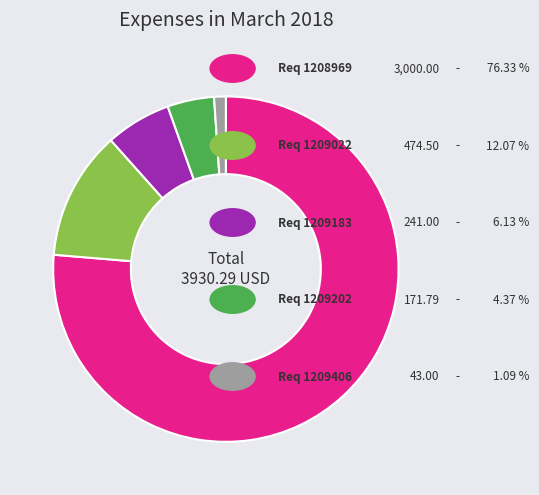

Is there any slice that represents more than half of the pie?

Yes